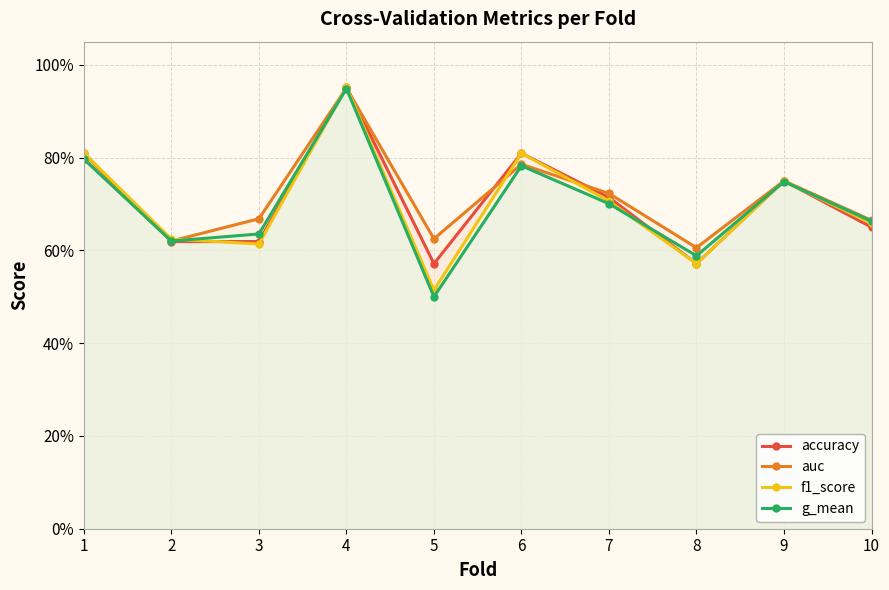

What are all the series names shown in the legend?

accuracy, auc, f1_score, g_mean